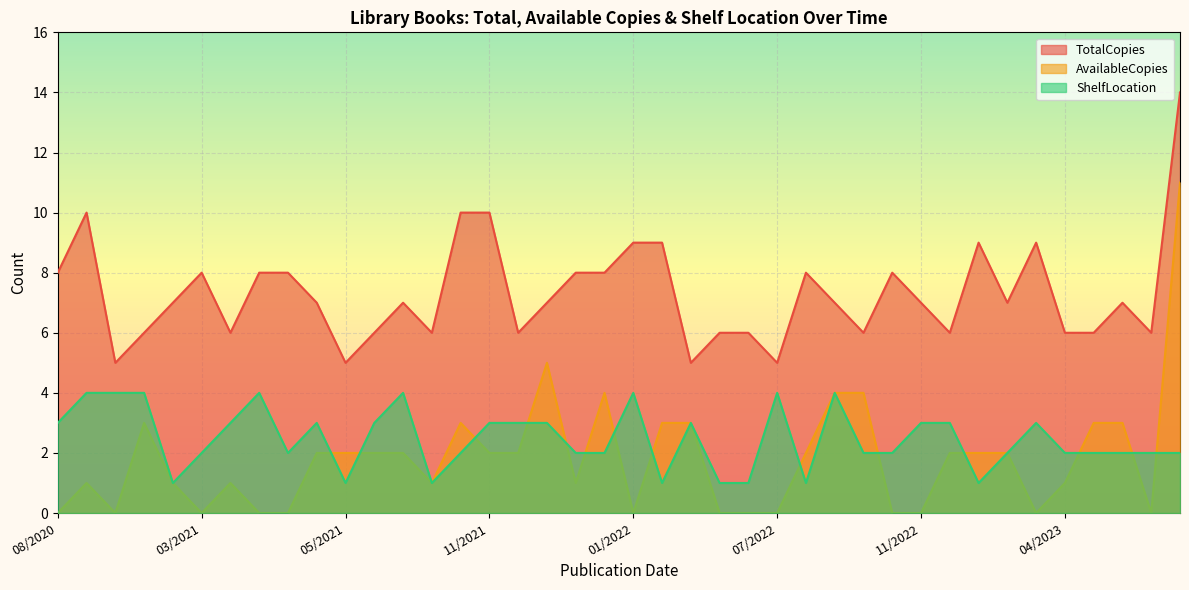

Which has a higher value, 11/20/2021 or 8/9/2020?

11/20/2021